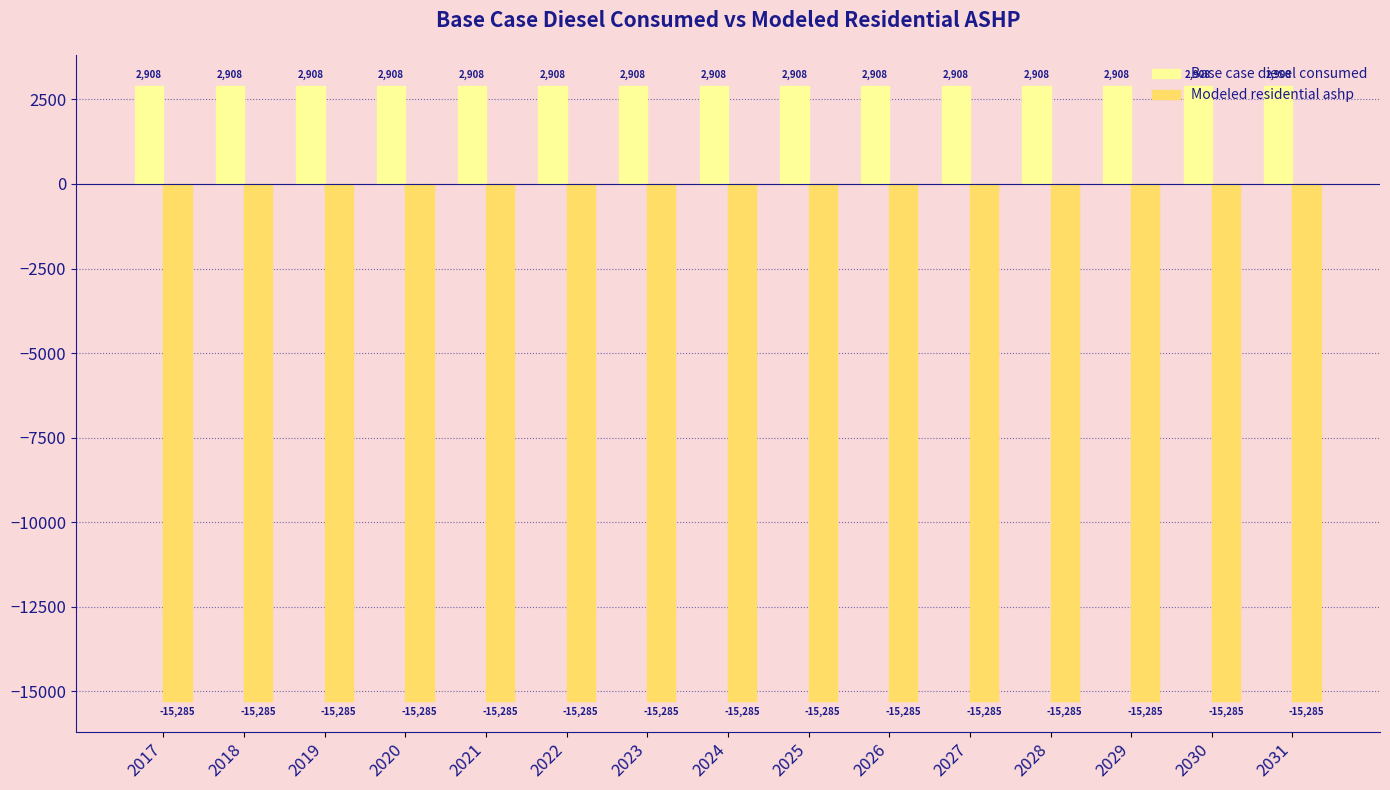

What is the minimum value shown in the chart?

-15285.1